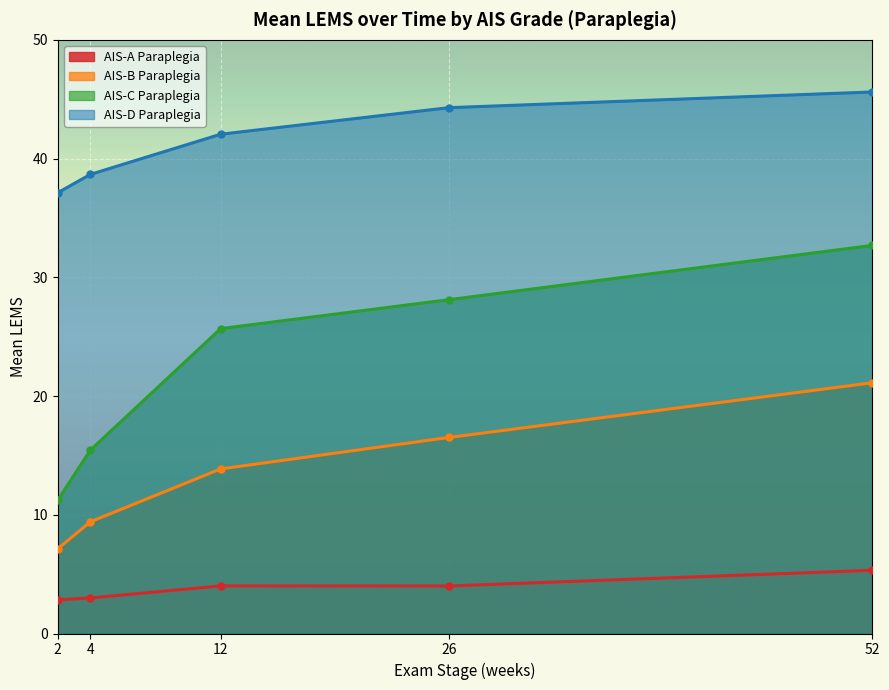

How many interior local peaks does the AIS-A Paraplegia series have?

1